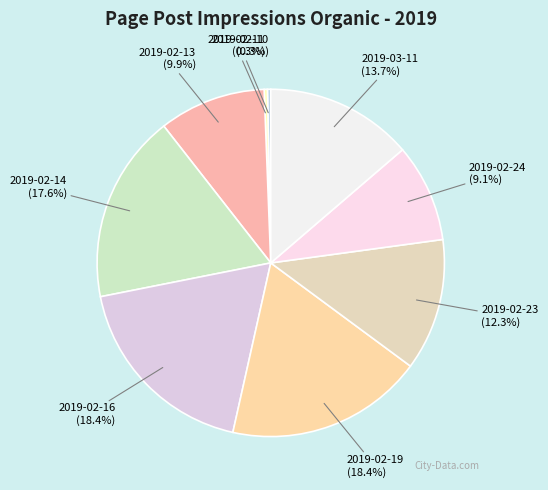

What percentage do 2019-02-16 and 2019-02-23 together represent?

30.7%